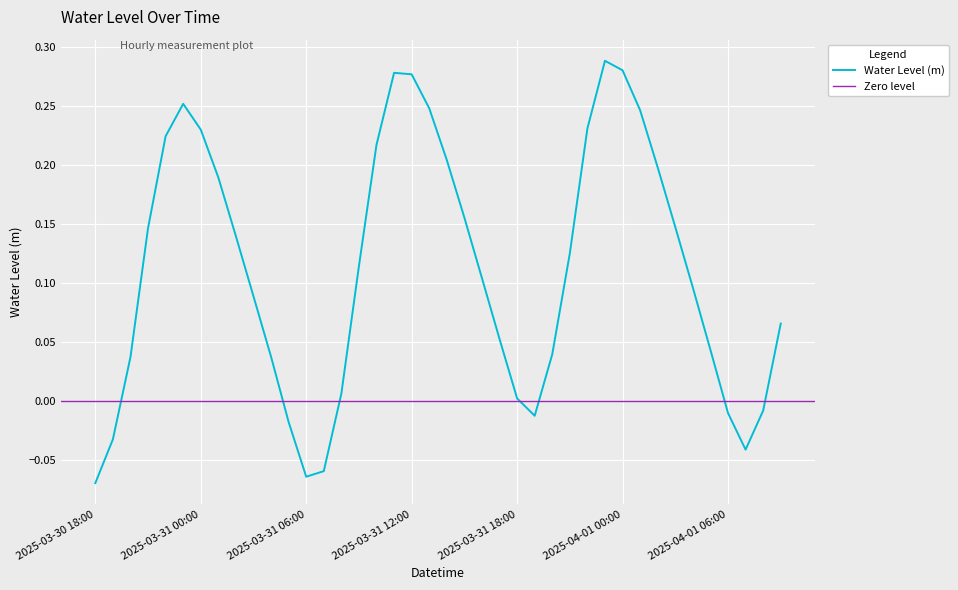

Reading right to left, what are all the values shown in this chart?

0.1	-0.0	-0.0	-0.0	0.0	0.1	0.1	0.2	0.2	0.3	0.3	0.2	0.1	0.0	-0.0	0.0	0.1	0.1	0.2	0.2	0.2	0.3	0.3	0.2	0.1	0.0	-0.1	-0.1	-0.0	0.0	0.1	0.1	0.2	0.2	0.3	0.2	0.1	0.0	-0.0	-0.1